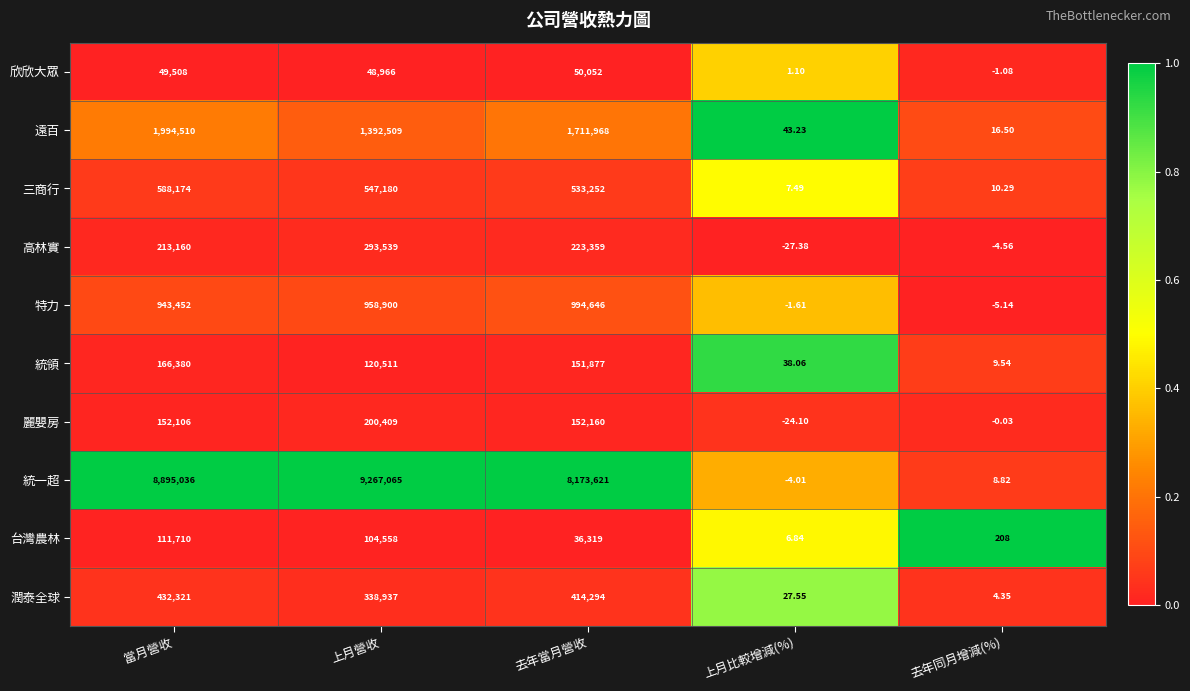

Which series changed the most between 去年當月營收 and 上月比較增減(%)?

統一超